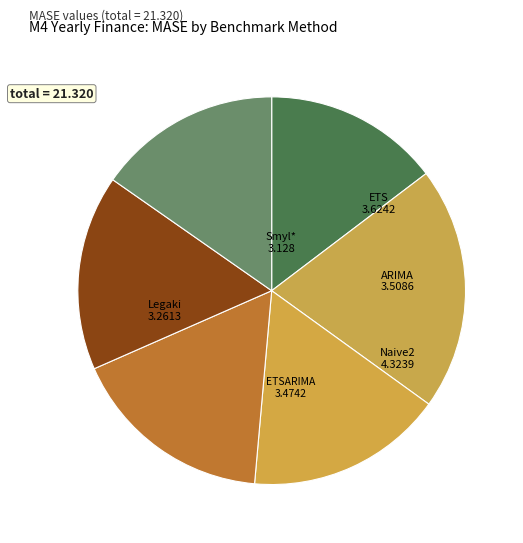

Rank the categories by value from highest to lowest.

Naive2, ETS, ARIMA, ETSARIMA, Legaki, Smyl*